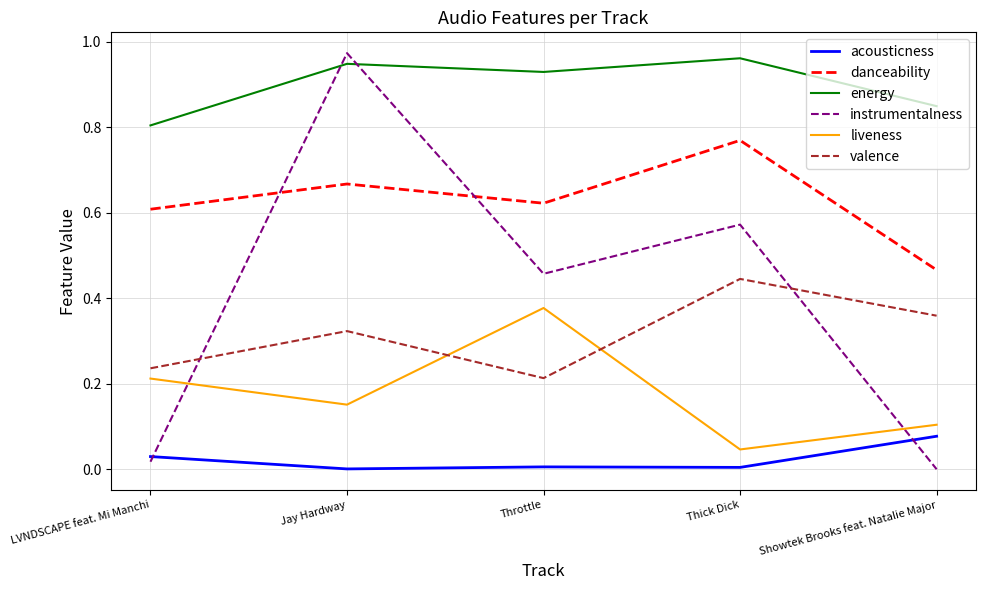

Between Jay Hardway and Throttle, which series saw the biggest shift?

instrumentalness